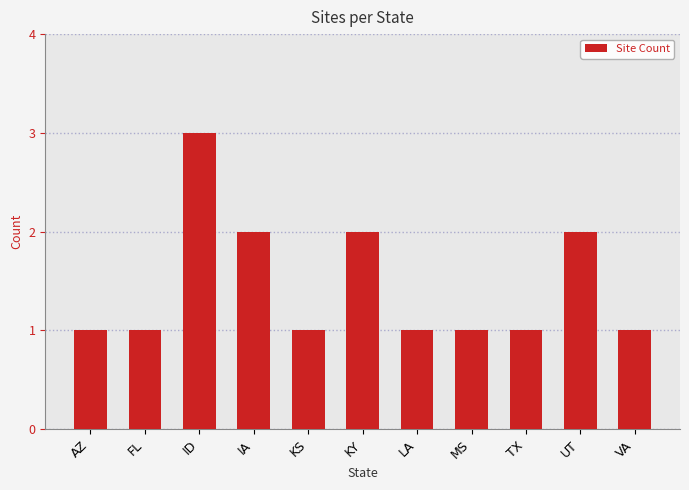

Reading right to left, transcribe all the data shown in this chart.

1	2	1	1	1	2	1	2	3	1	1